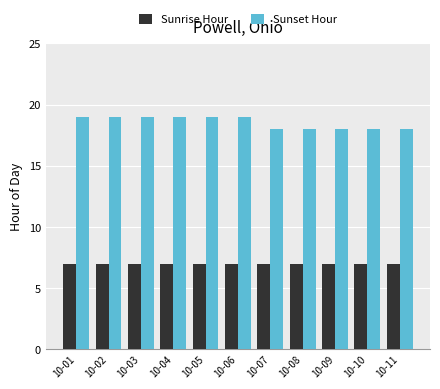

True or false: Sunset Hour has a value of 30 at 10-03.

False